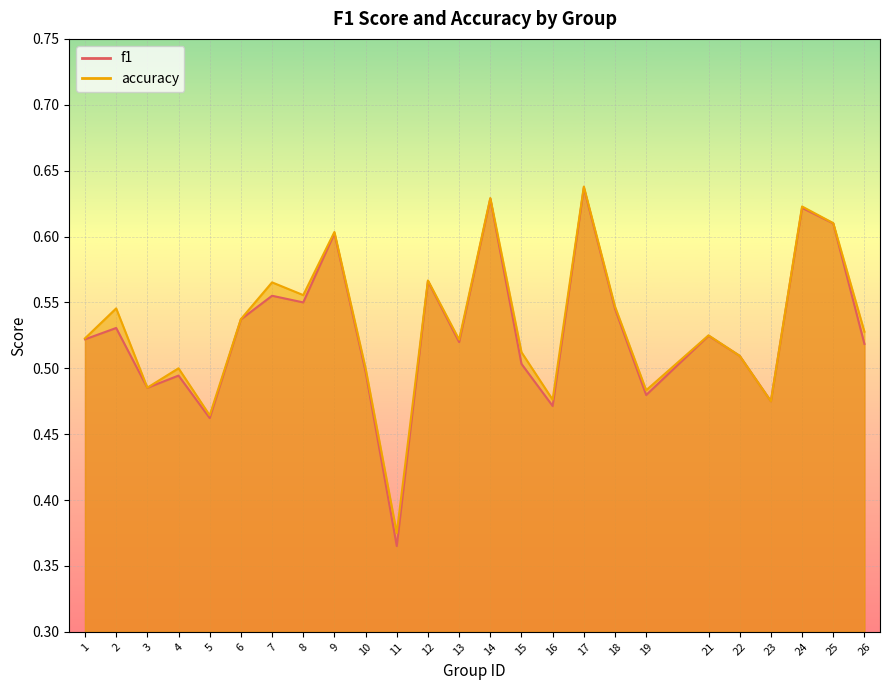

Rank the categories by f1 value from highest to lowest.

17, 14, 24, 25, 9, 12, 7, 8, 18, 6, 2, 21, 1, 13, 26, 22, 15, 10, 4, 3, 19, 23, 16, 5, 11